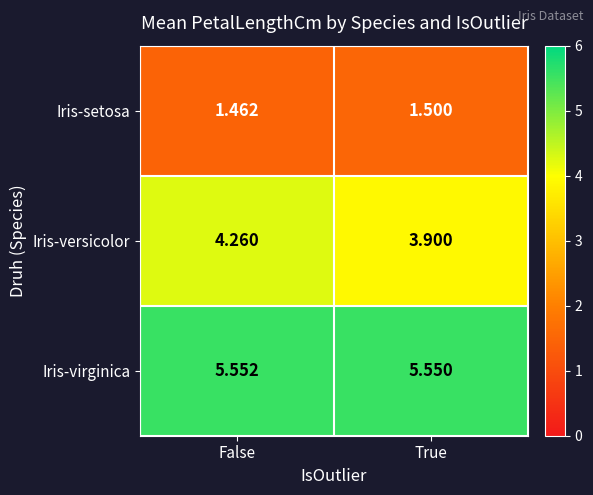

Which series has the largest range (max minus min)?

Iris-versicolor